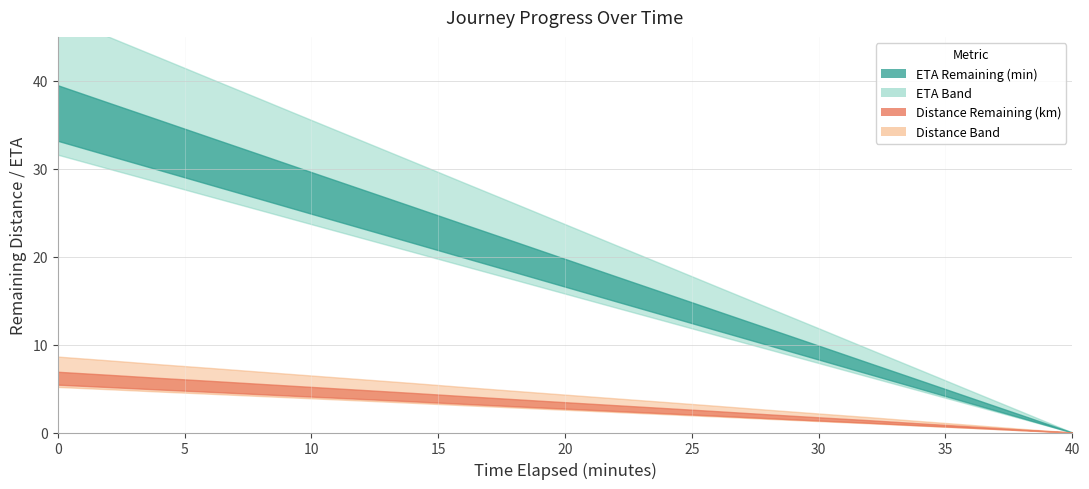

Reading left to right, list all the values displayed in this chart.

distance_remaining_km: 6.9	6.6	6.2	5.9	5.5	5.2	4.8	4.5	4.1	3.8	3.4	3.1	2.8	2.4	2.1	1.7	1.4	1.0	0.7	0.3	0.0
eta_remaining_minutes: 39.5	37.5	35.5	33.6	31.6	29.6	27.6	25.7	23.7	21.7	19.8	17.8	15.8	13.8	11.8	9.9	7.9	5.9	4.0	2.0	0.0